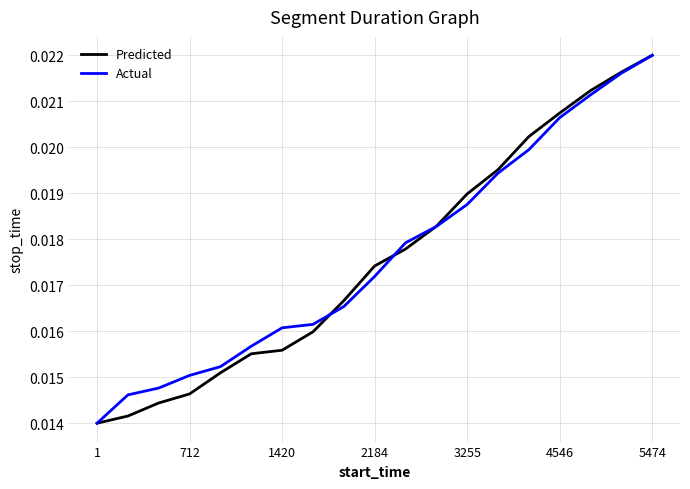

How many lines are shown in the chart?

2